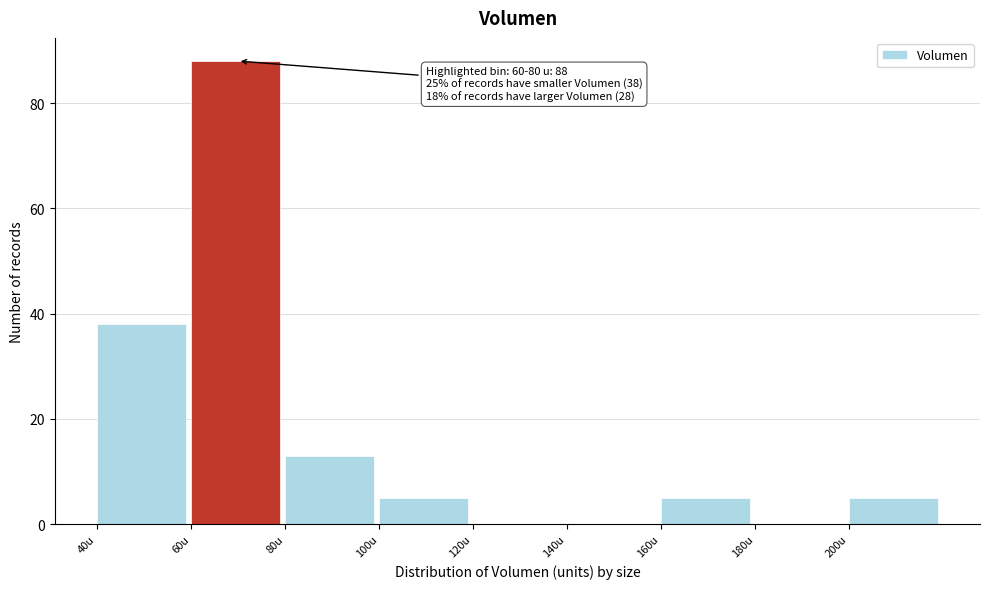

Which range on the x-axis has the tallest bar?

60 to 80